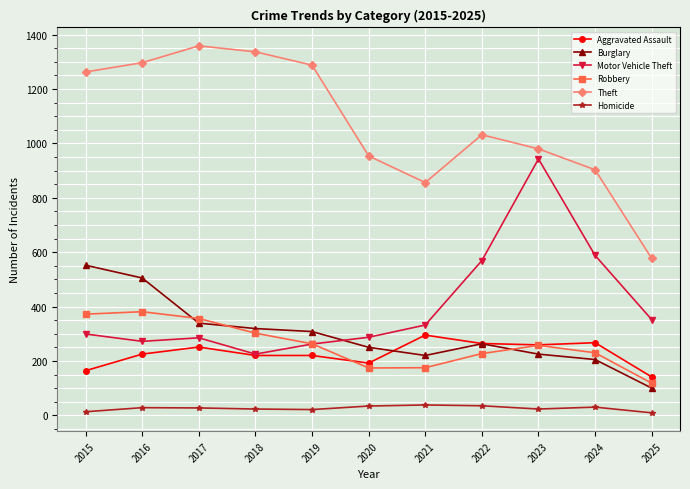

Does the chart display data point markers on the line(s)?

Yes